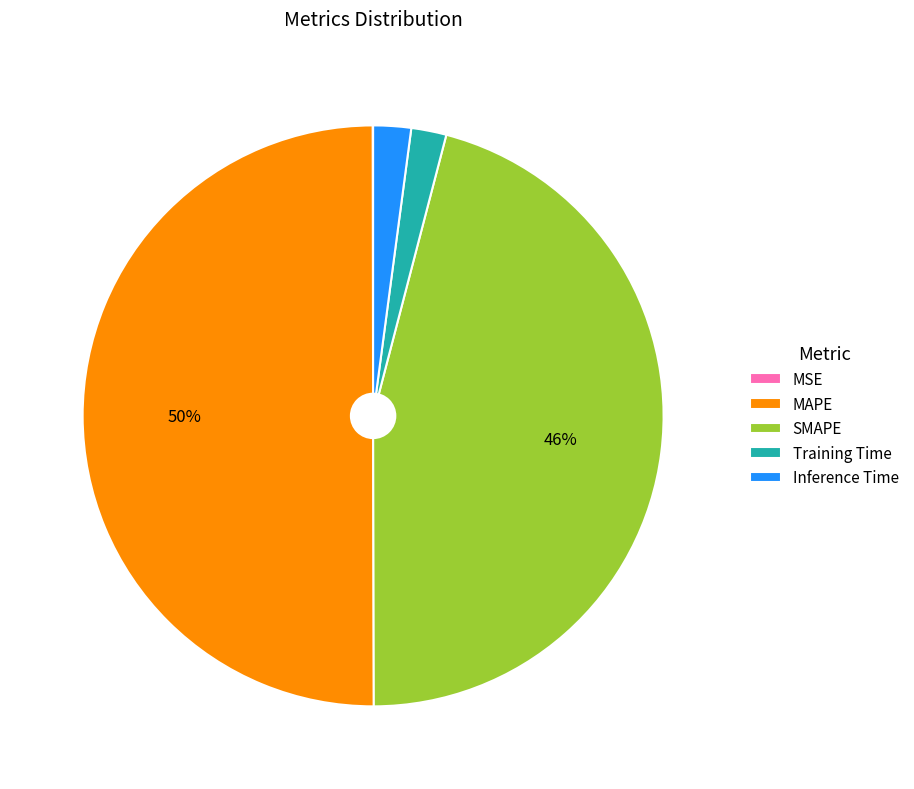

To the nearest percent, what is the combined percentage of Inference Time and SMAPE?

48%